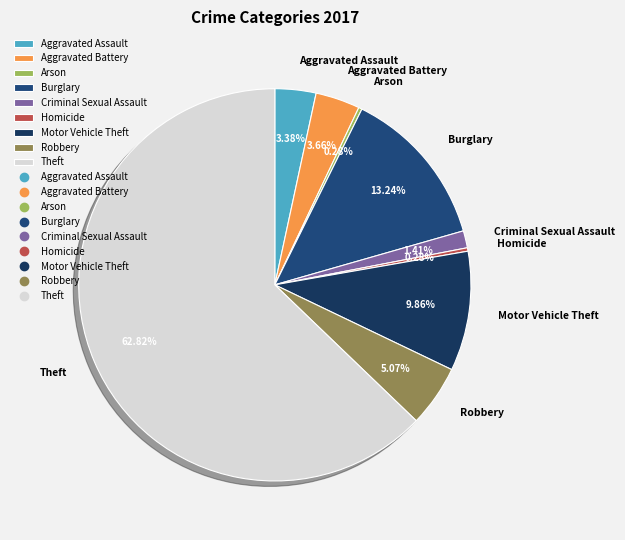

Which slice is the largest?

Theft